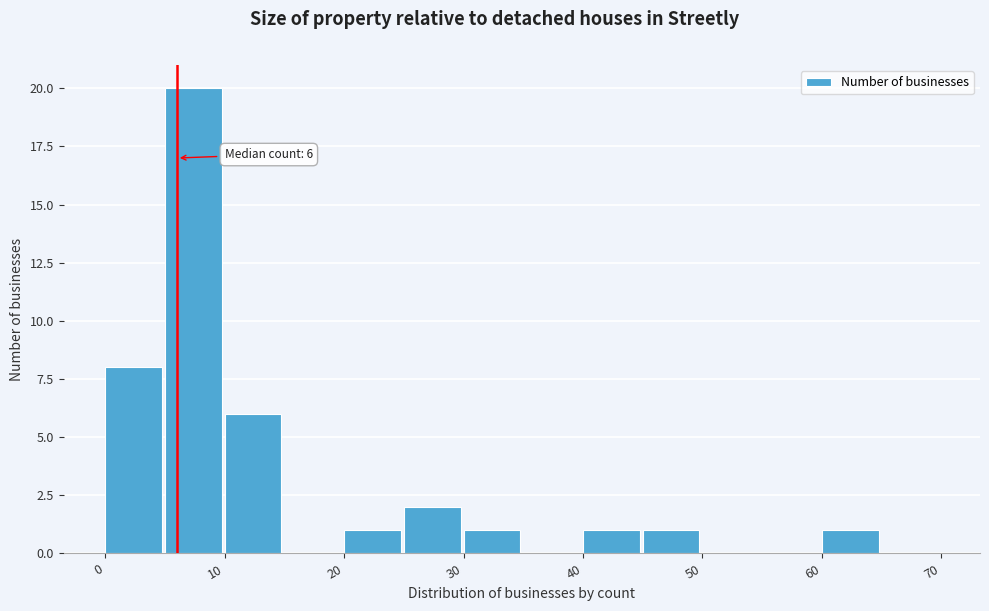

Over which range of the x-axis is the bar tallest?

5 to 10